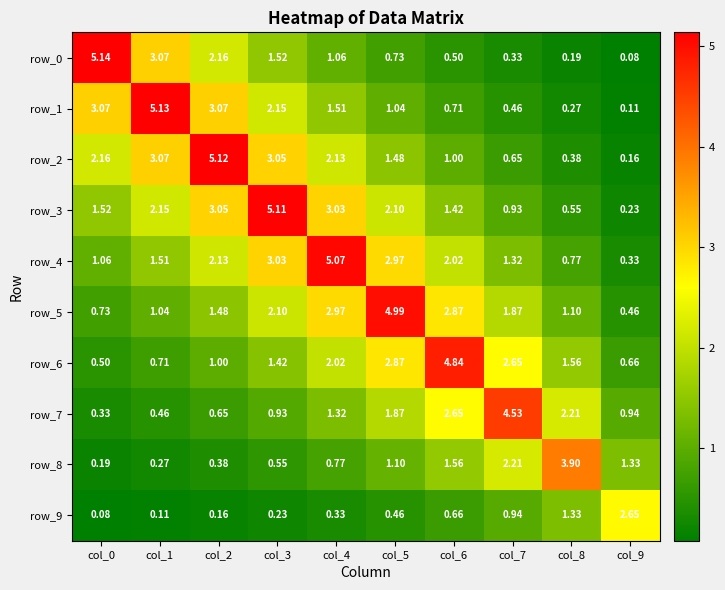

Is the value of row_6 at col_5 greater than the value of row_4 at col_6?

Yes